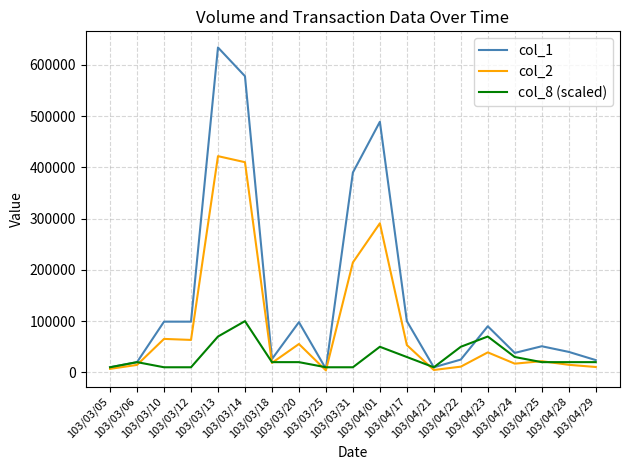

Does the chart display data point markers on the line(s)?

No